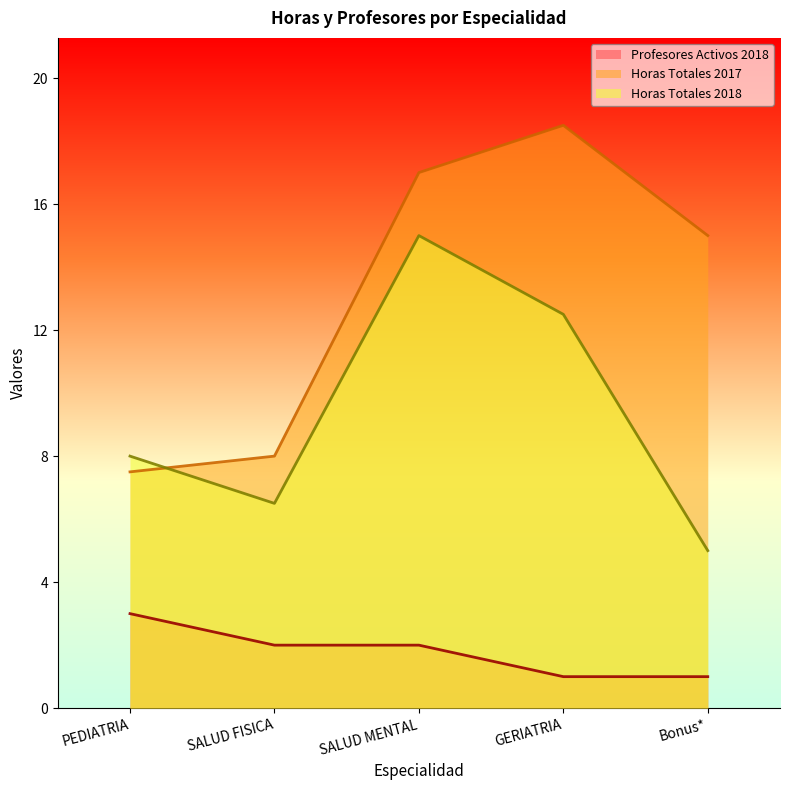

Which has a higher value, PEDIATRIA or SALUD MENTAL?

PEDIATRIA